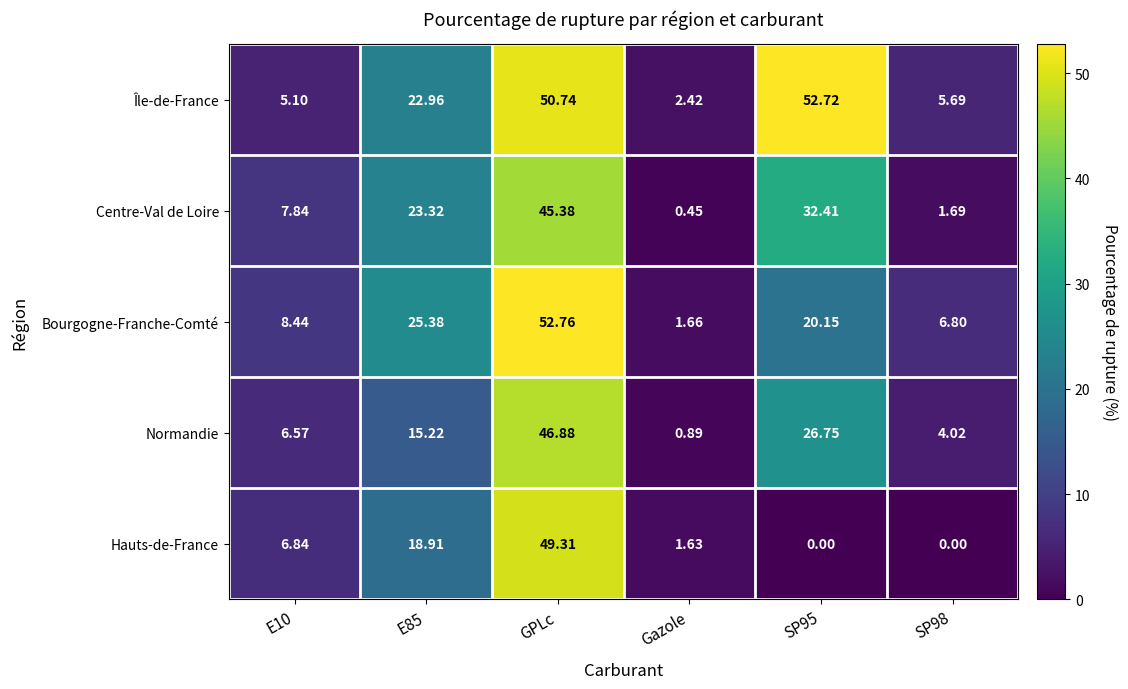

Which series changed the most between E85 and GPLc?

Normandie